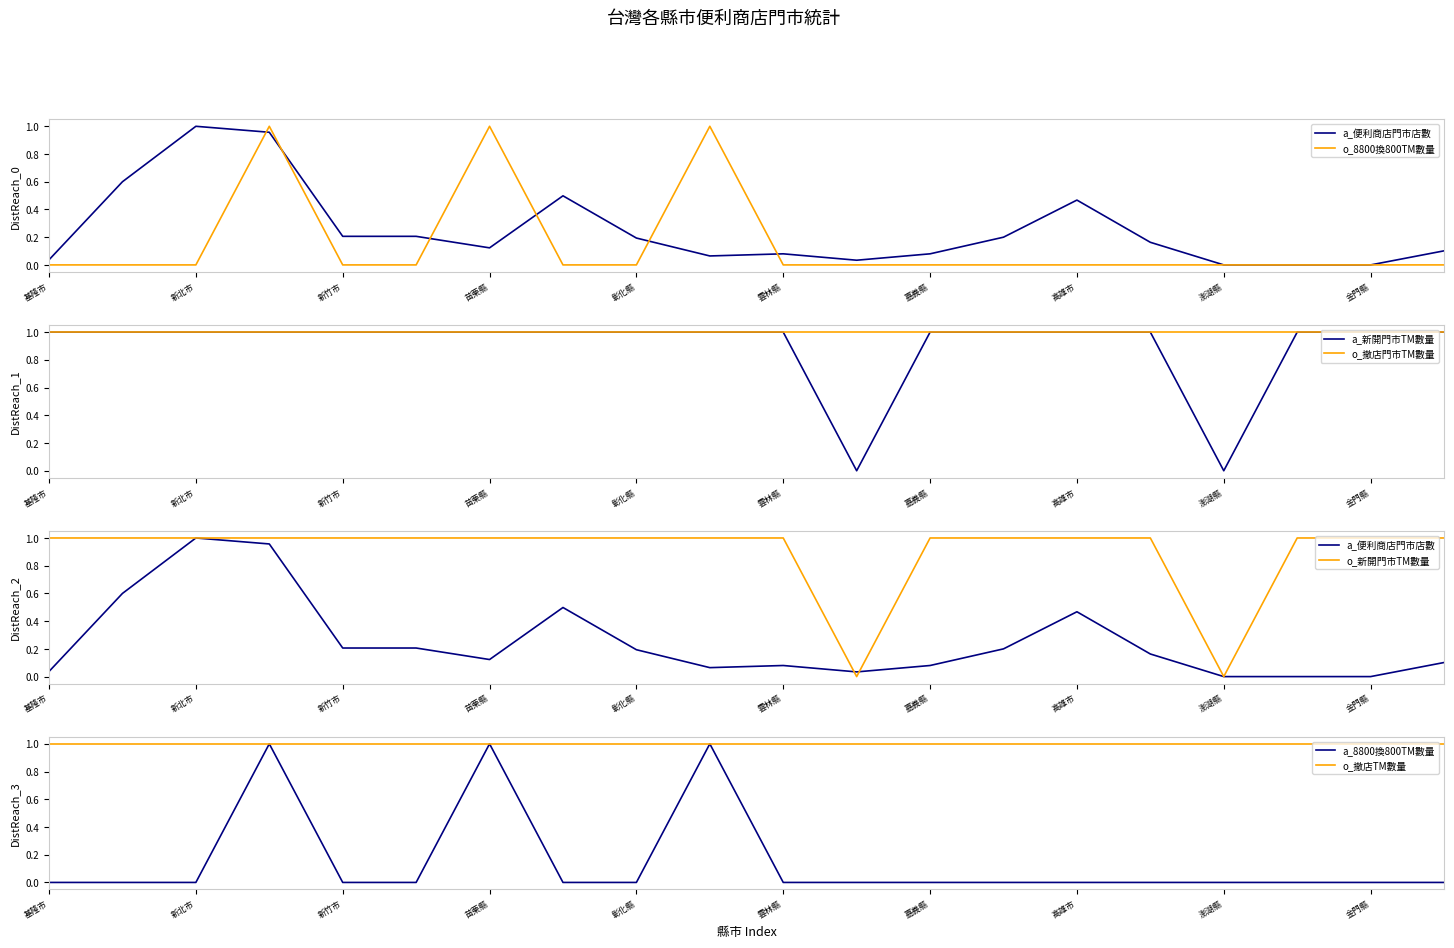

At which category is the sum across all series the highest?

桃園市